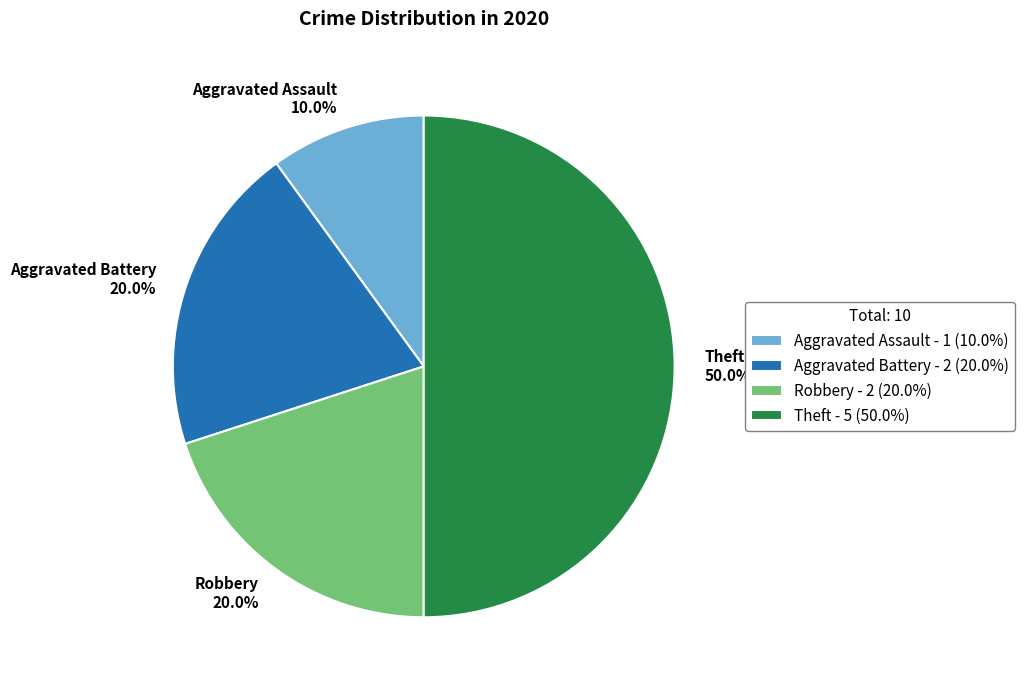

True or false: Aggravated Battery accounts for 20% of the total.

True